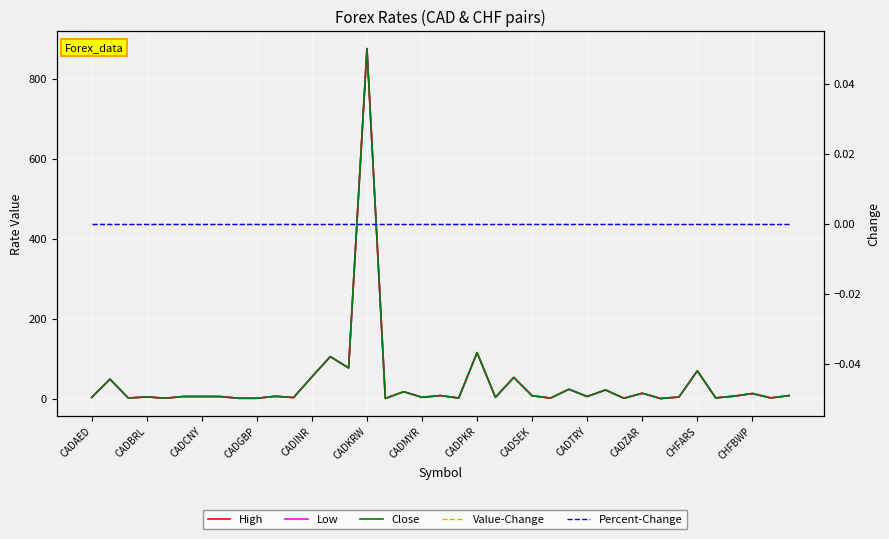

What is the sum of the Low values at 38 and 22?

10.3